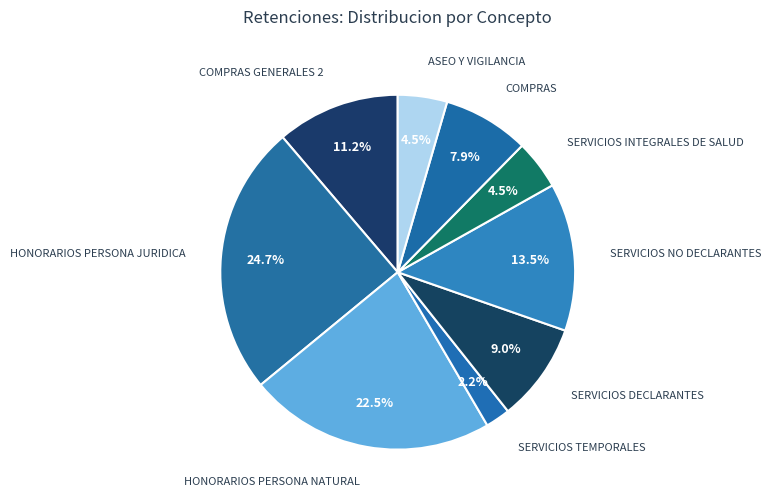

How many segments does this pie chart have?

9